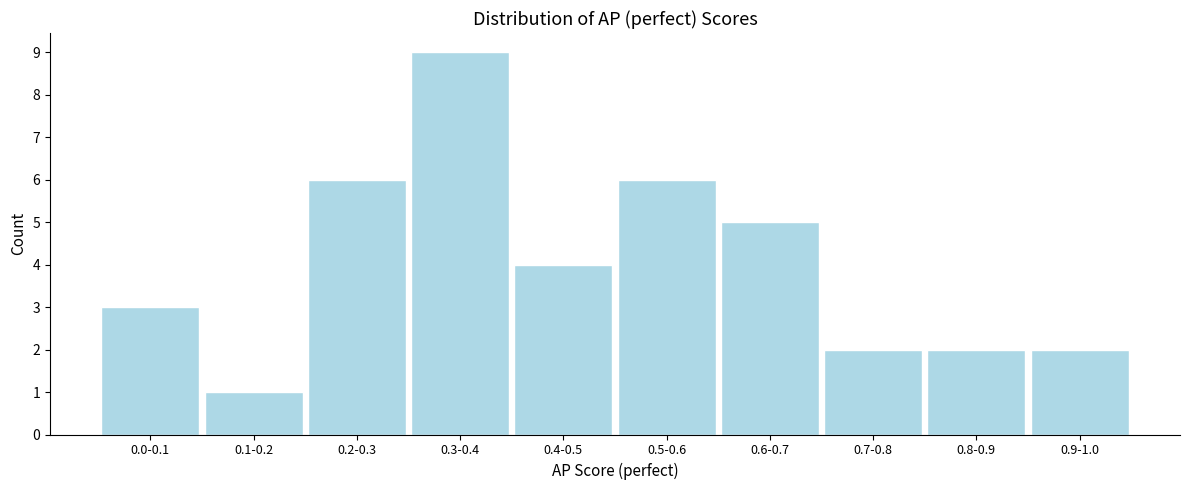

Reading right to left, list all the values displayed in this chart.

2	2	2	5	6	4	9	6	1	3